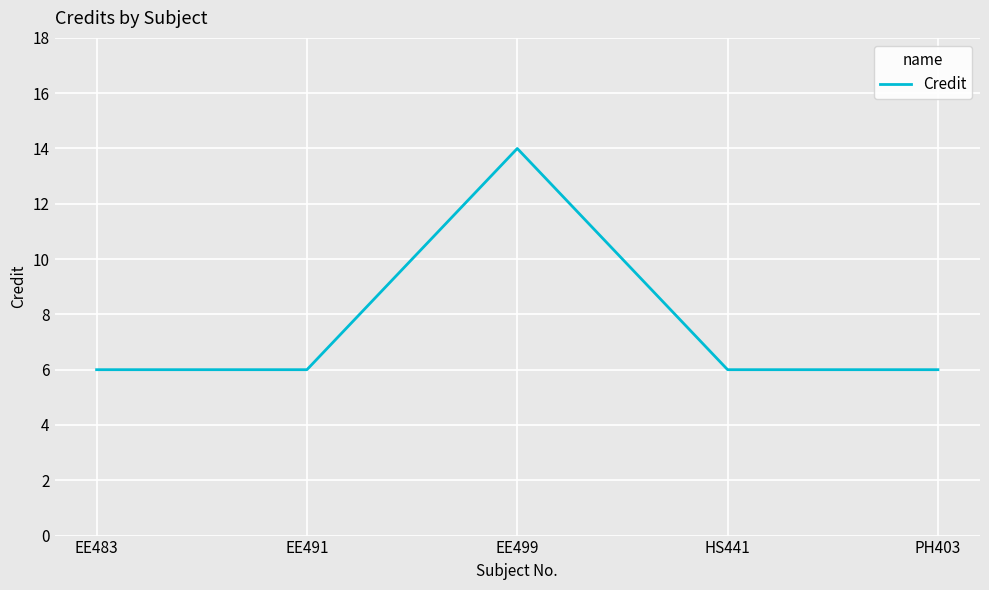

Which label corresponds to the largest value in the chart?

EE499